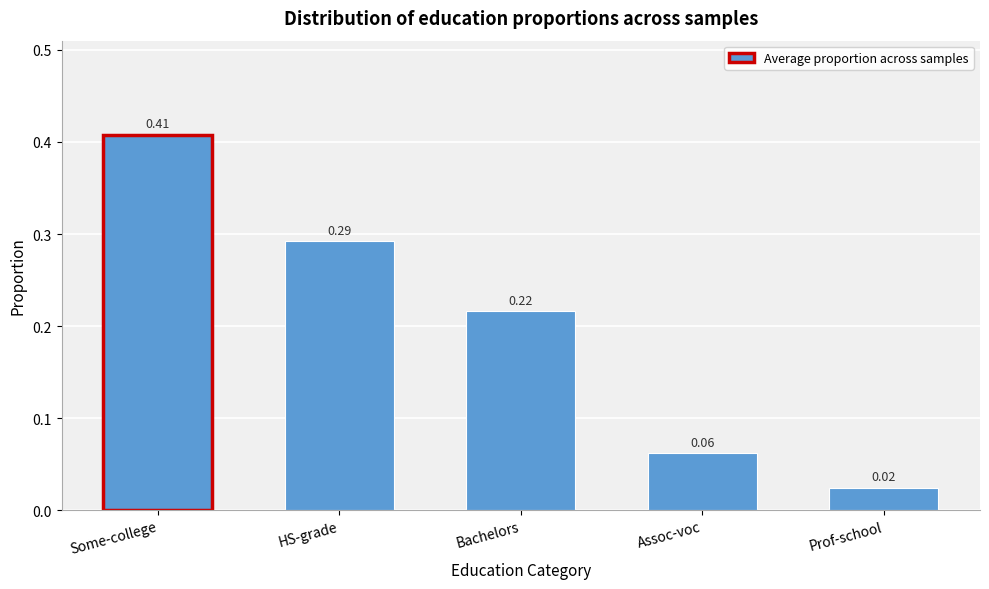

Which label corresponds to the smallest value in the chart?

Prof-school